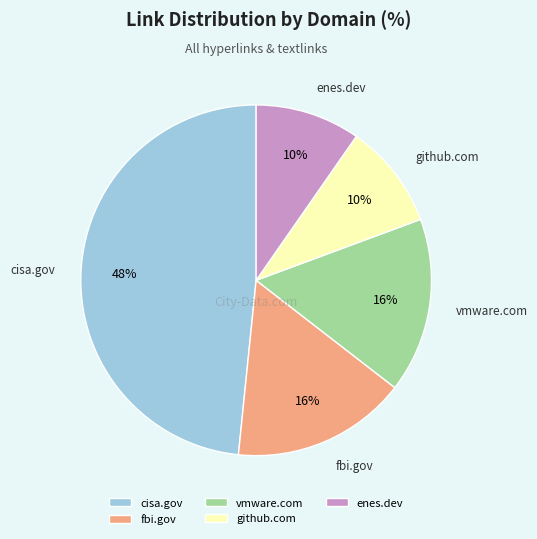

The cisa.gov slice represents 48% of the pie. True or false?

True